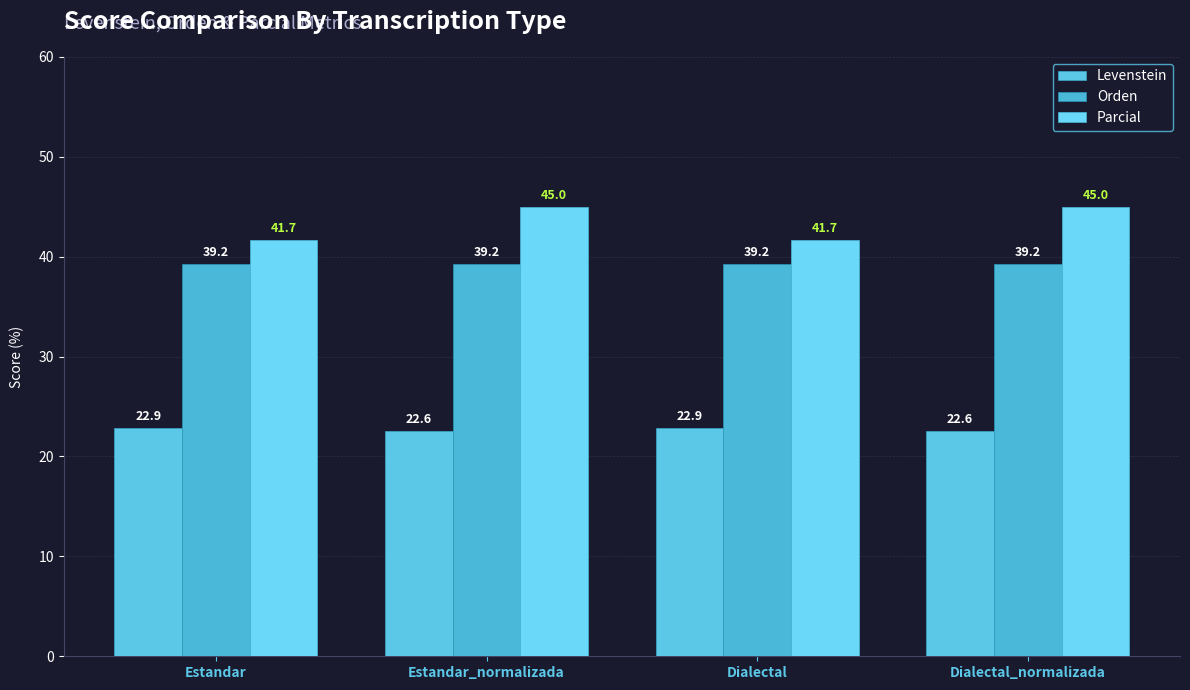

What is the greatest value displayed?

45.0